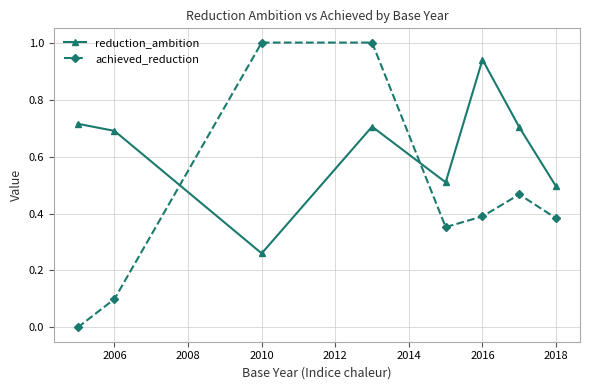

Rank the series by their average value, from highest to lowest.

reduction_ambition, achieved_reduction